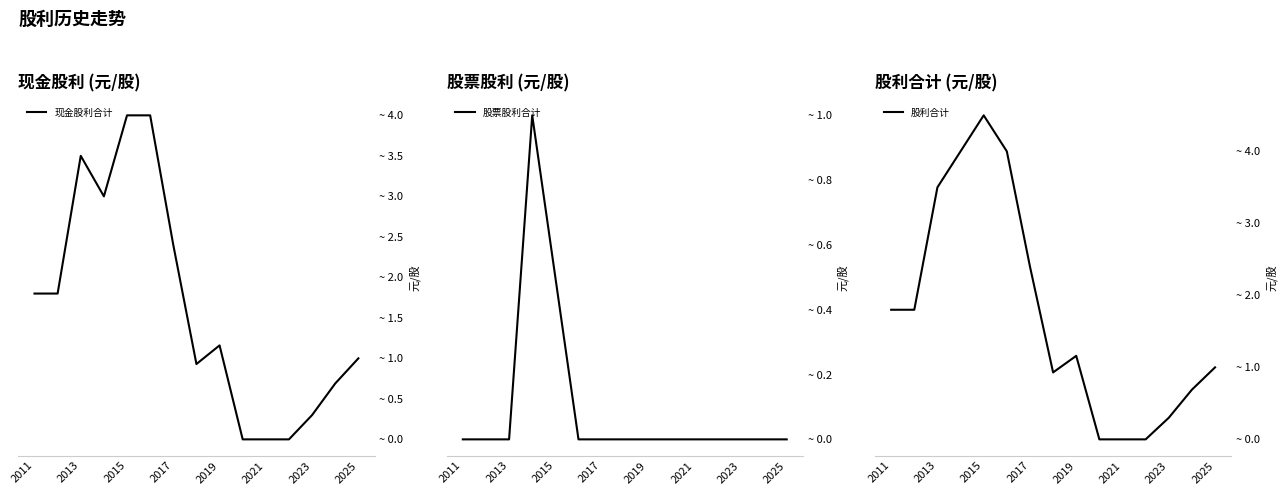

True or false: 现金股利合计 has a value of 1.8 at 2011.

True